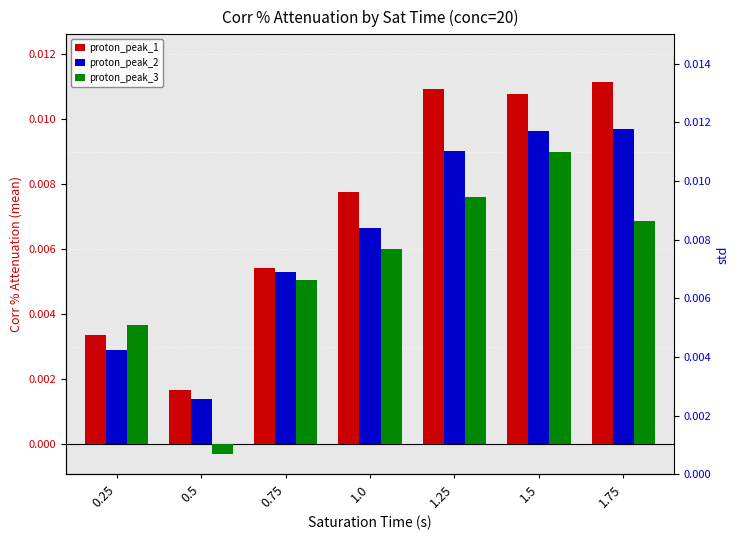

At which label does proton_peak_1 reach its peak?

1.75